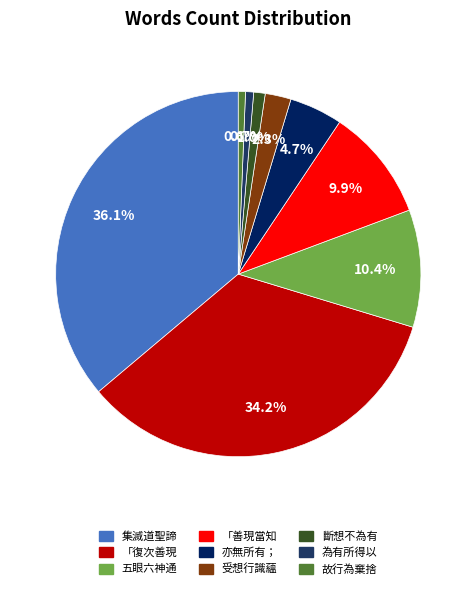

How much of the chart is everything except 為有所得以?

99.3%